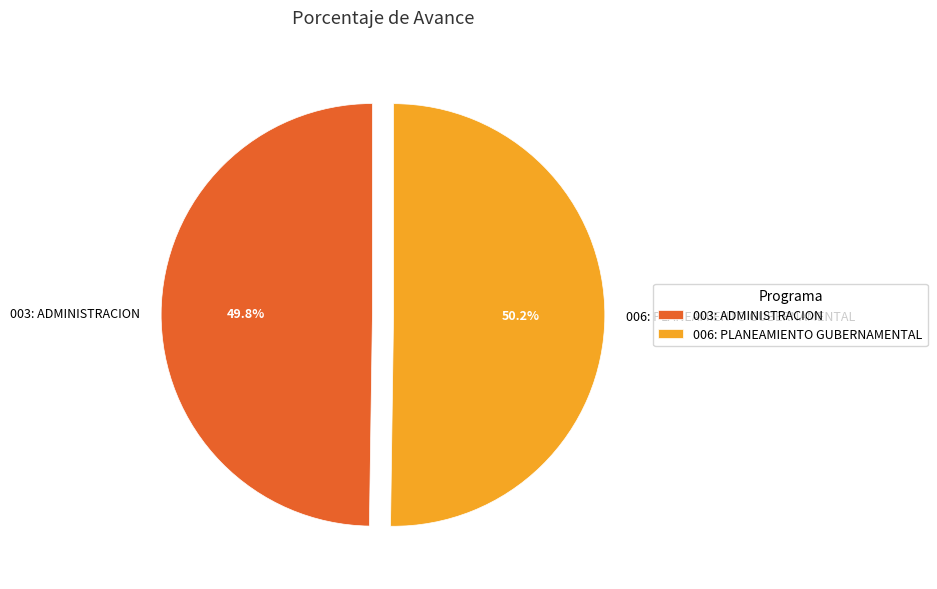

Combined, what portion of the pie is 003: ADMINISTRACION and 006: PLANEAMIENTO GUBERNAMENTAL?

100.0%